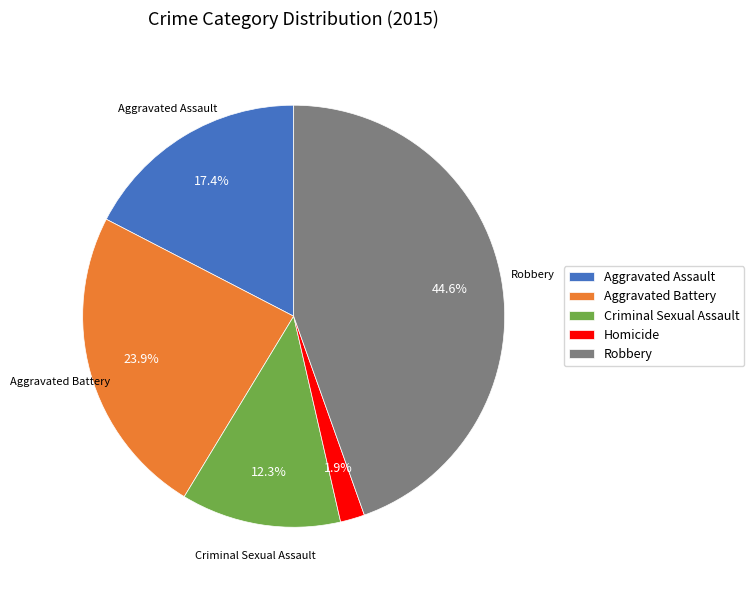

Does Homicide account for over 50% of the chart?

No